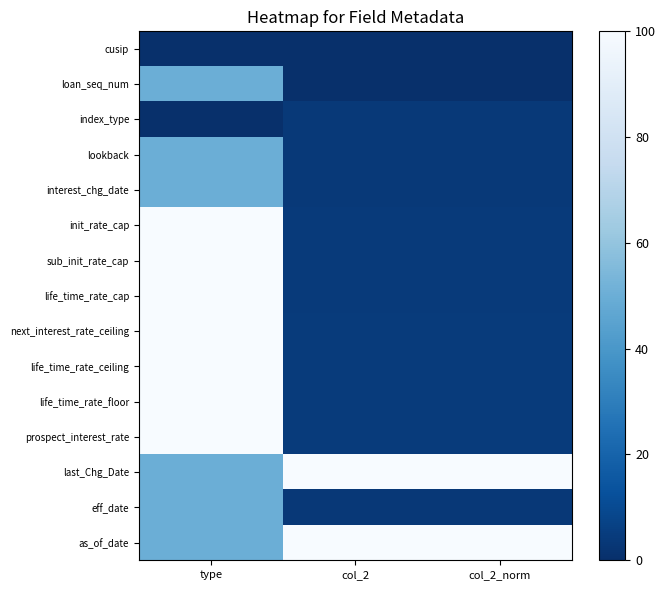

How many categories are shown in the chart?

3